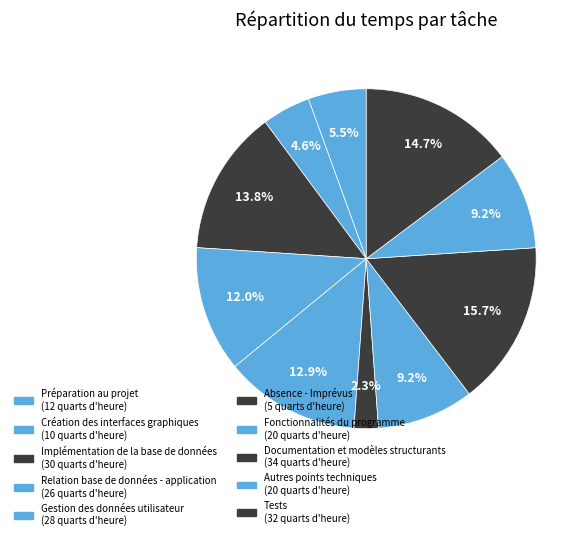

What percentage is the Création des interfaces graphiques slice, to the nearest percent?

5%